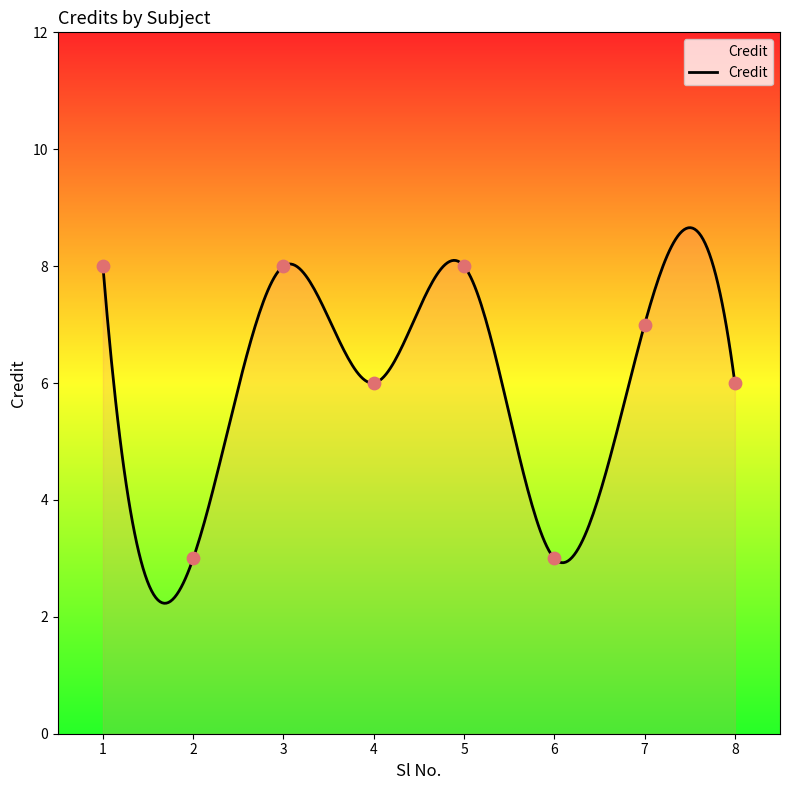

What is the ratio of the value at 1 to the value at 5?

1.0